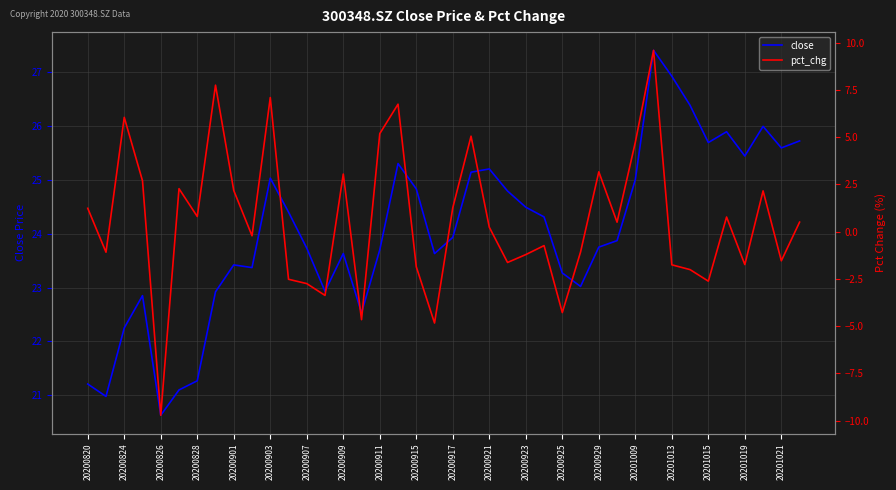

Is this an area chart (filled region under the line)?

No